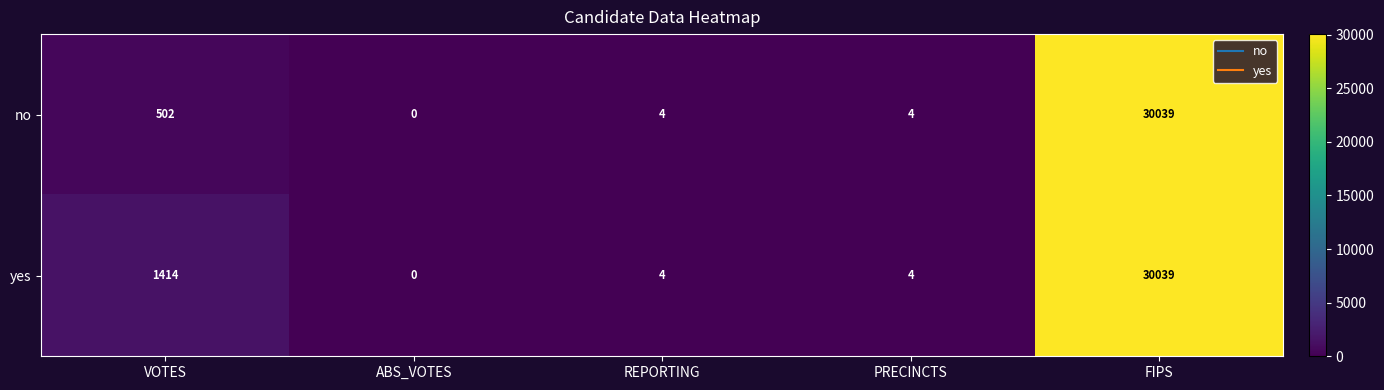

What is the total value across all series at FIPS?

60078